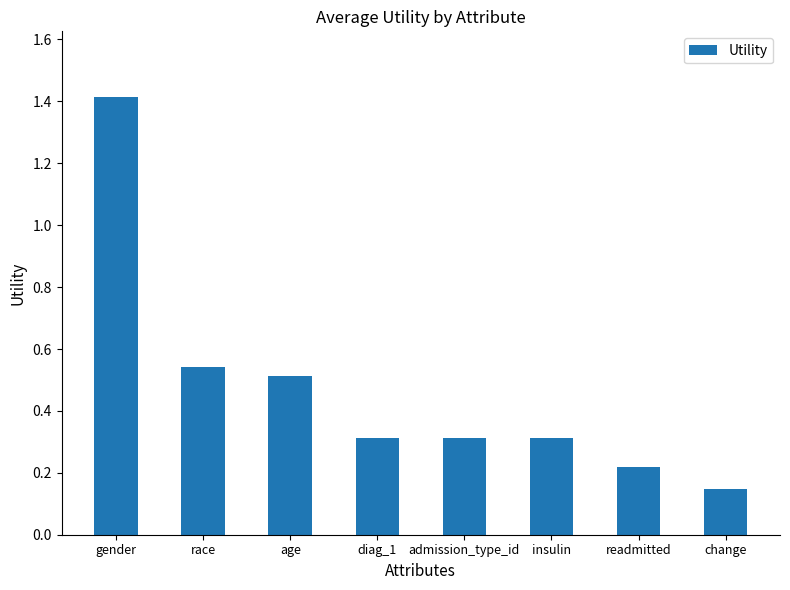

Which has a higher value, race or gender?

gender